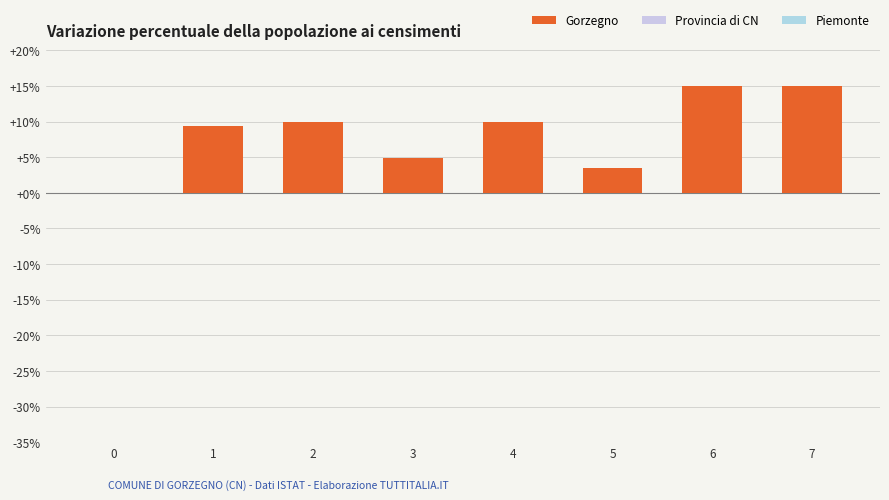

What is the difference between the values at 2 and 5?

6.5